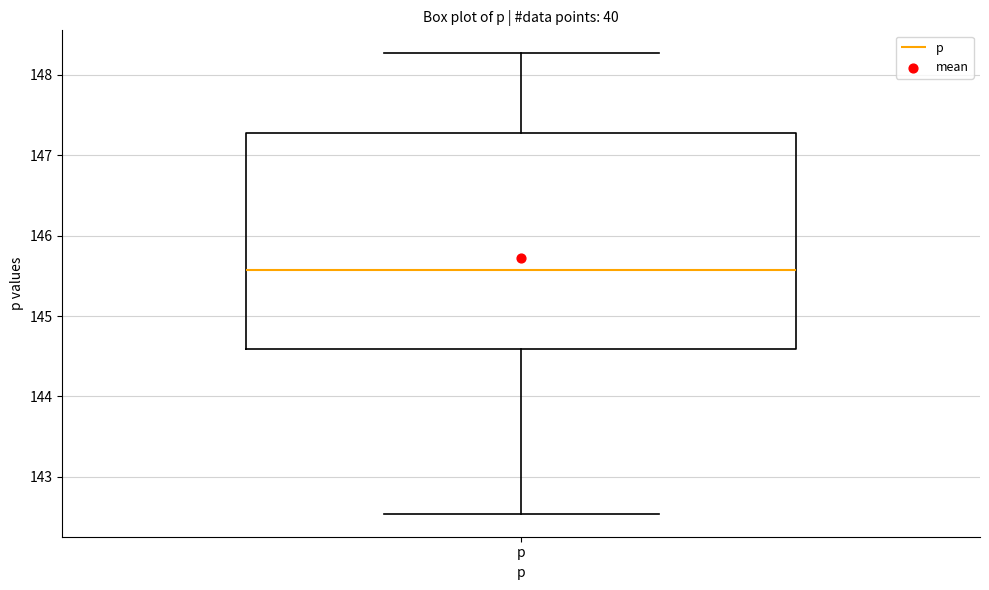

Transcribe this box plot: give where the median line is, the range the box spans, and where the two whiskers end, as read against the y-axis. The values are not printed on the chart, so give them approximately, as read against the axis.

median 145.6, box 144.6 to 147.3, whiskers 142.5 to 148.3